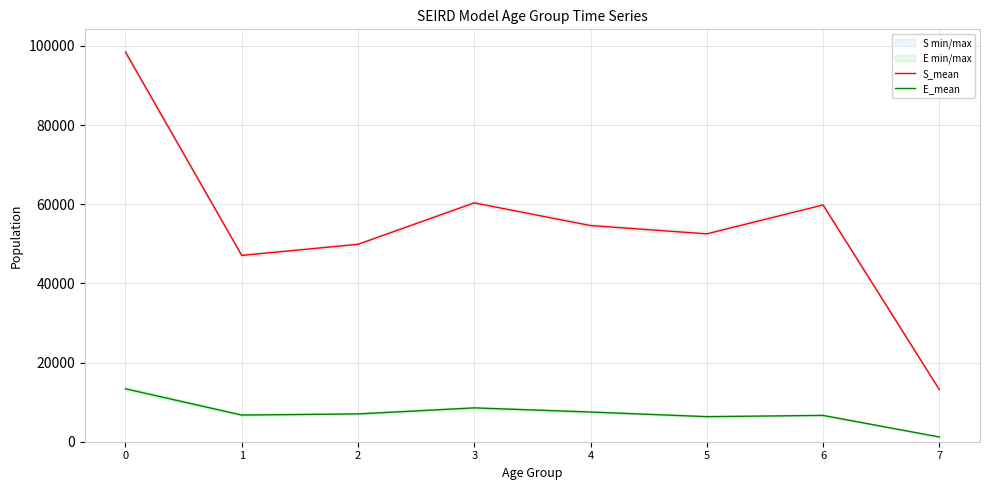

How many interior local peaks does the E_mean series have?

2